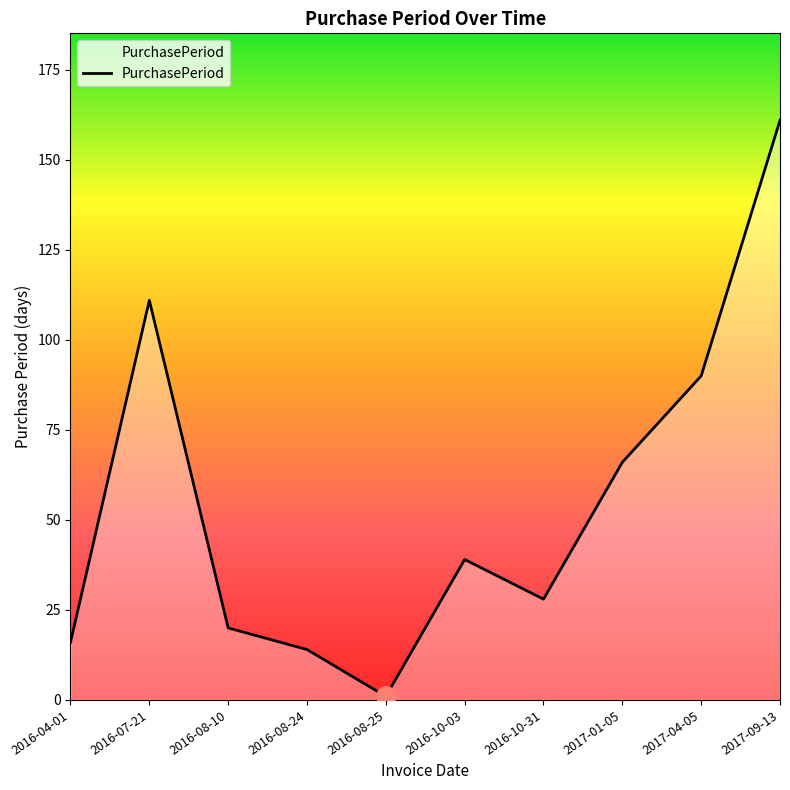

What is the difference between the maximum and minimum values?

160